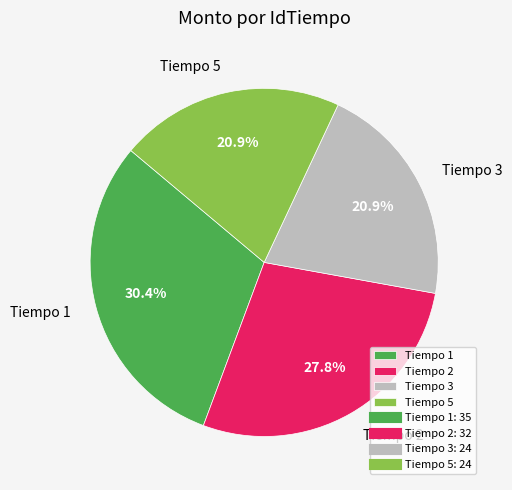

What portion of the pie excludes Tiempo 5?

79.1%